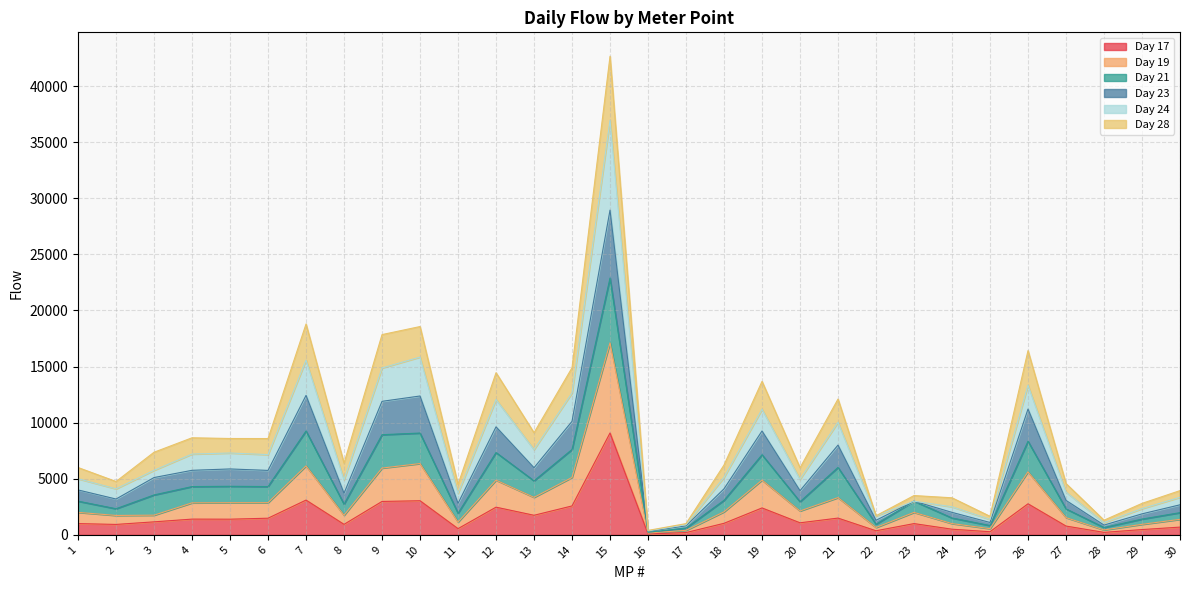

Rank the categories by Day 24 value from highest to lowest.

15, 10, 7, 9, 26, 14, 12, 19, 21, 13, 5, 4, 6, 3, 18, 1, 20, 8, 2, 27, 11, 30, 23, 24, 29, 22, 25, 28, 17, 16